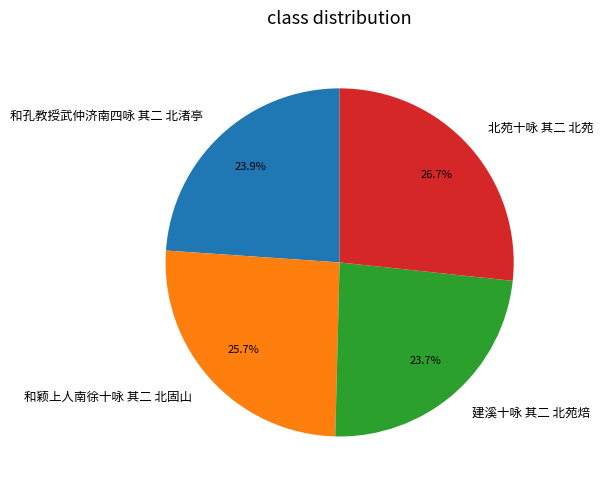

Does any single category account for the majority?

No